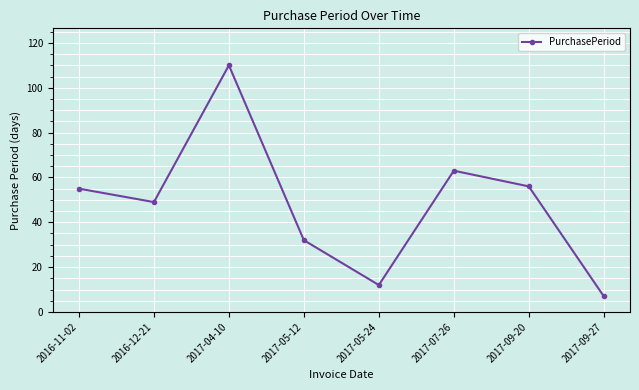

How many data points are less than 55?

4